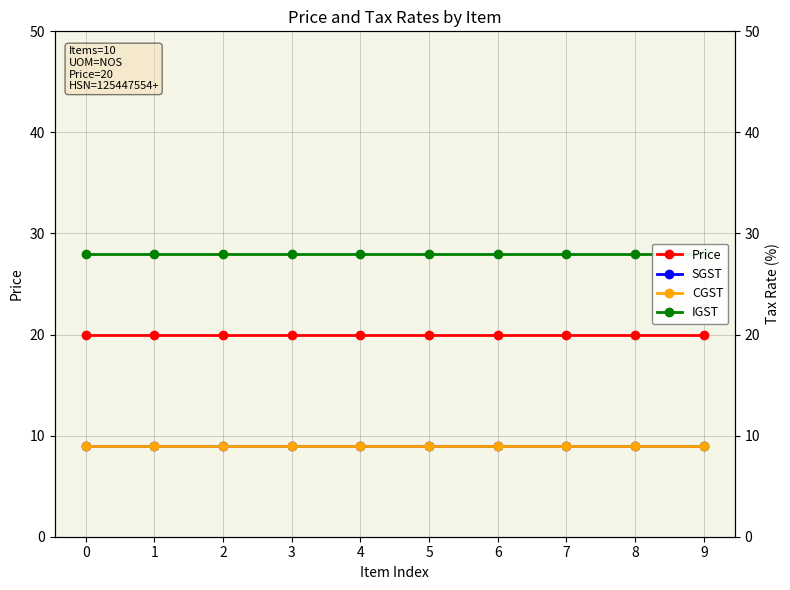

Does the chart display data point markers on the line(s)?

Yes